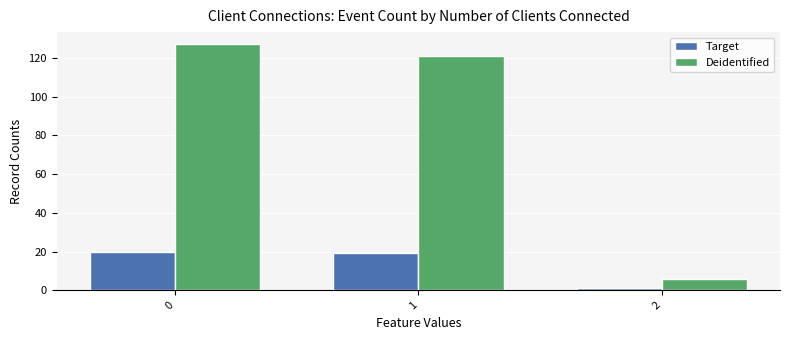

The Deidentified series shows 6 at 2. True or false?

True